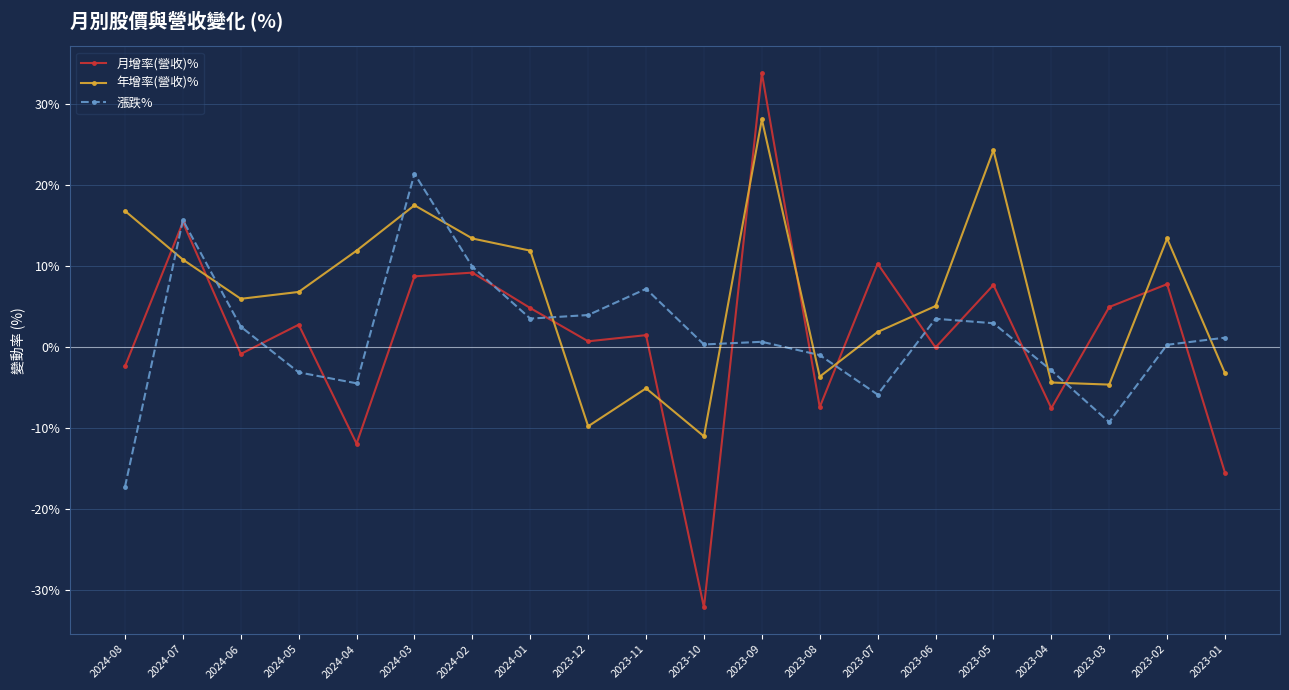

How many distinct data groups are displayed?

3